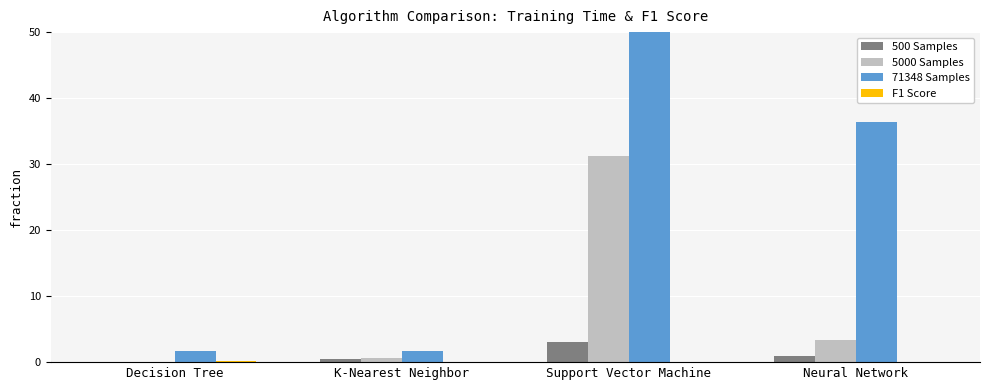

List the labels in order of 500 Samples value, largest first.

Support Vector Machine, Neural Network, K-Nearest Neighbor, Decision Tree